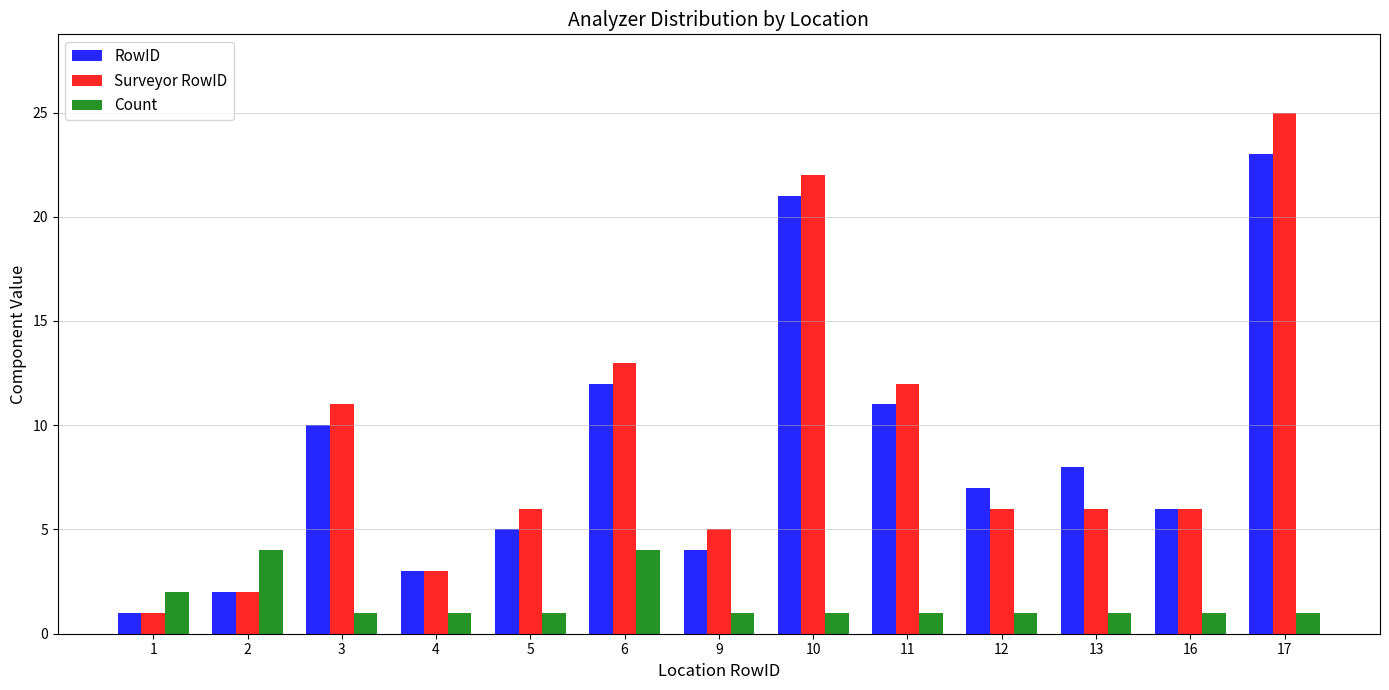

Which series changed the most between 1 and 17?

Surveyor RowID